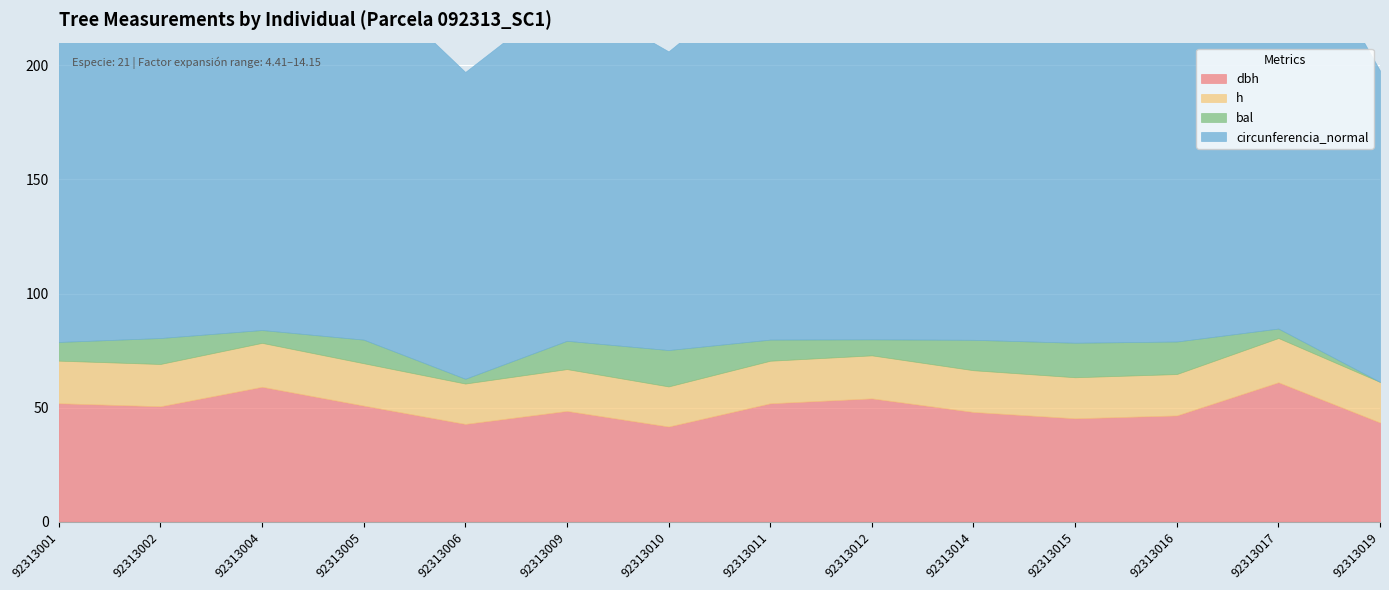

Rank the series at 92313017 from lowest to highest value.

bal, h, dbh, circunferencia_normal